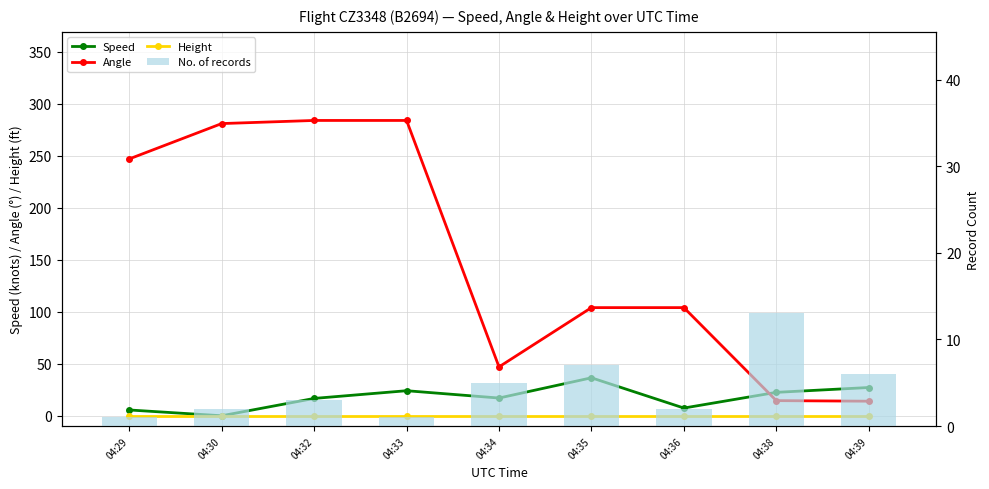

How many data points in Angle are less than 104?

3